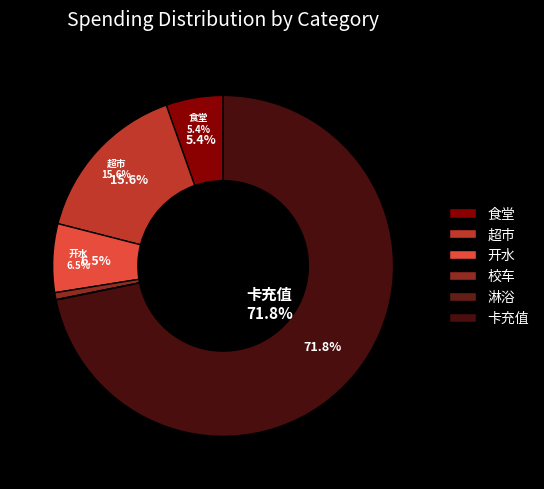

Combined, what portion of the pie is 卡充值 and 开水?

78.3%